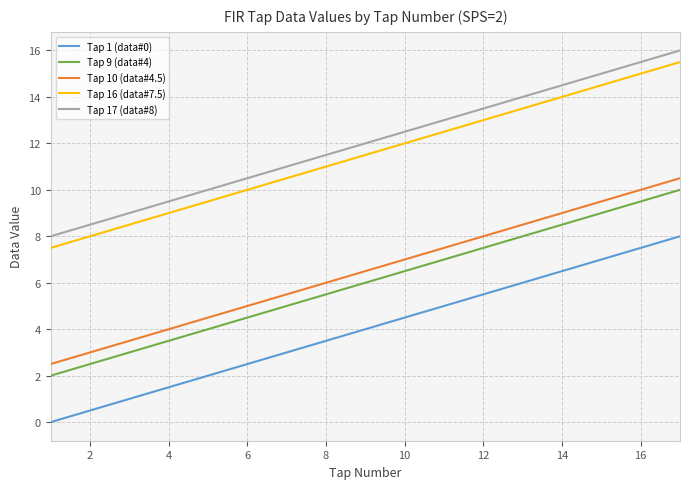

What is the average value of the Tap 10 (data#4.5) series?

6.5